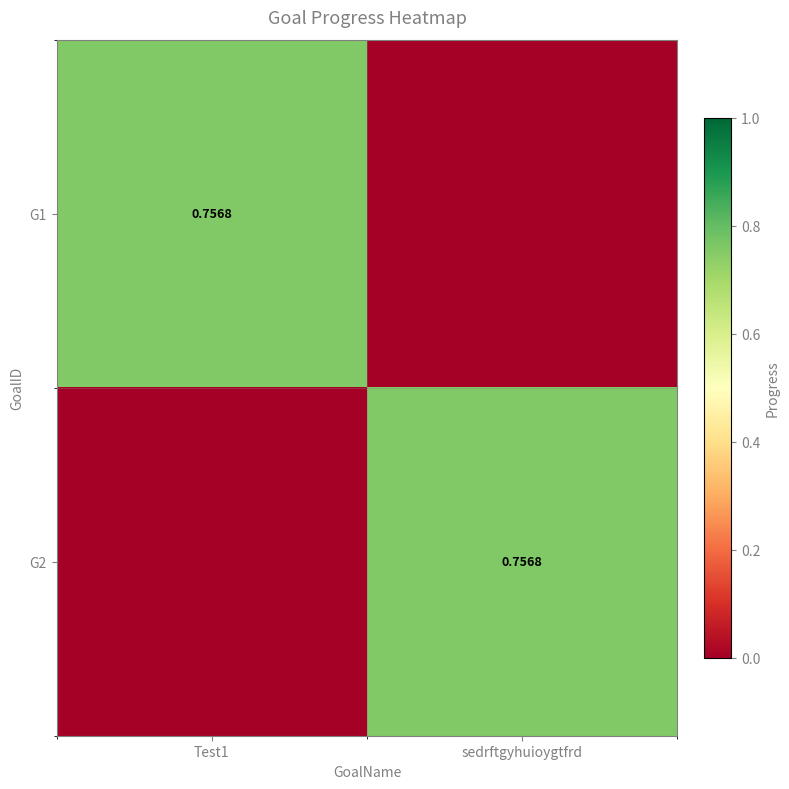

Between sedrftgyhuioygtfrd and Test1, which is larger?

Test1